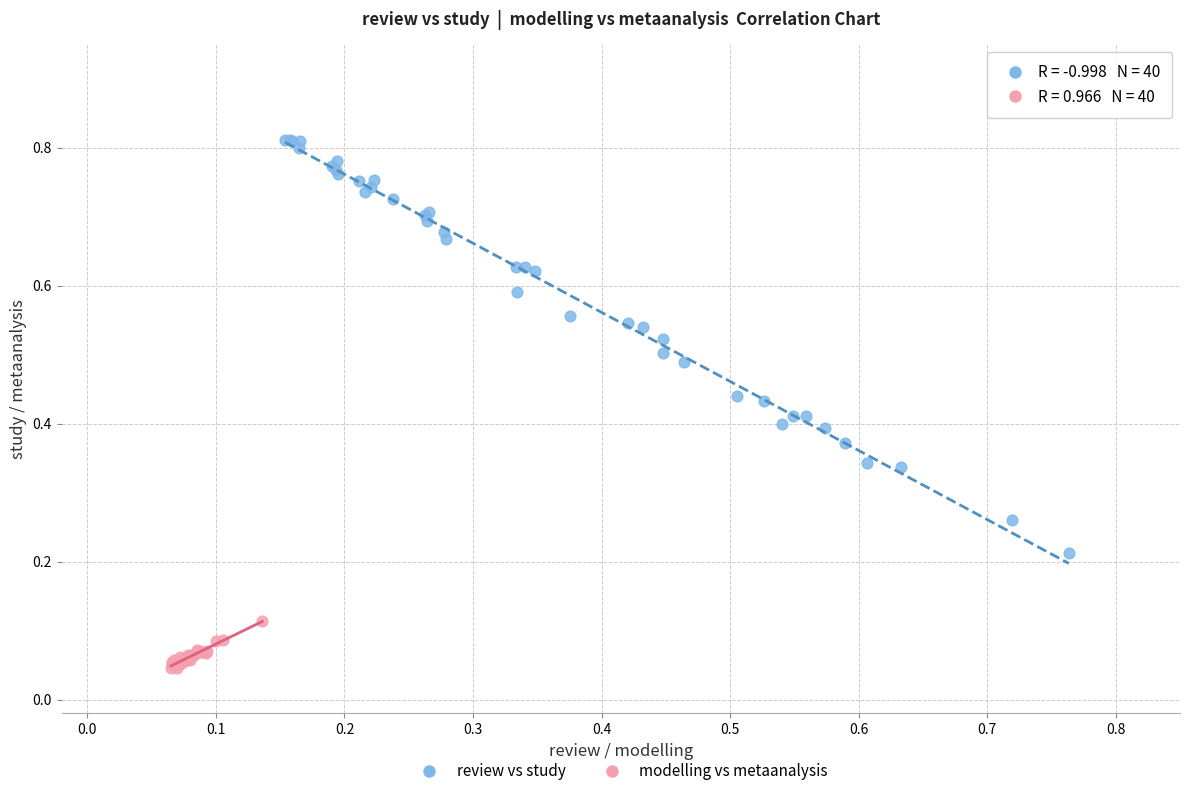

Which series has the largest Y range (max minus min)?

review vs study